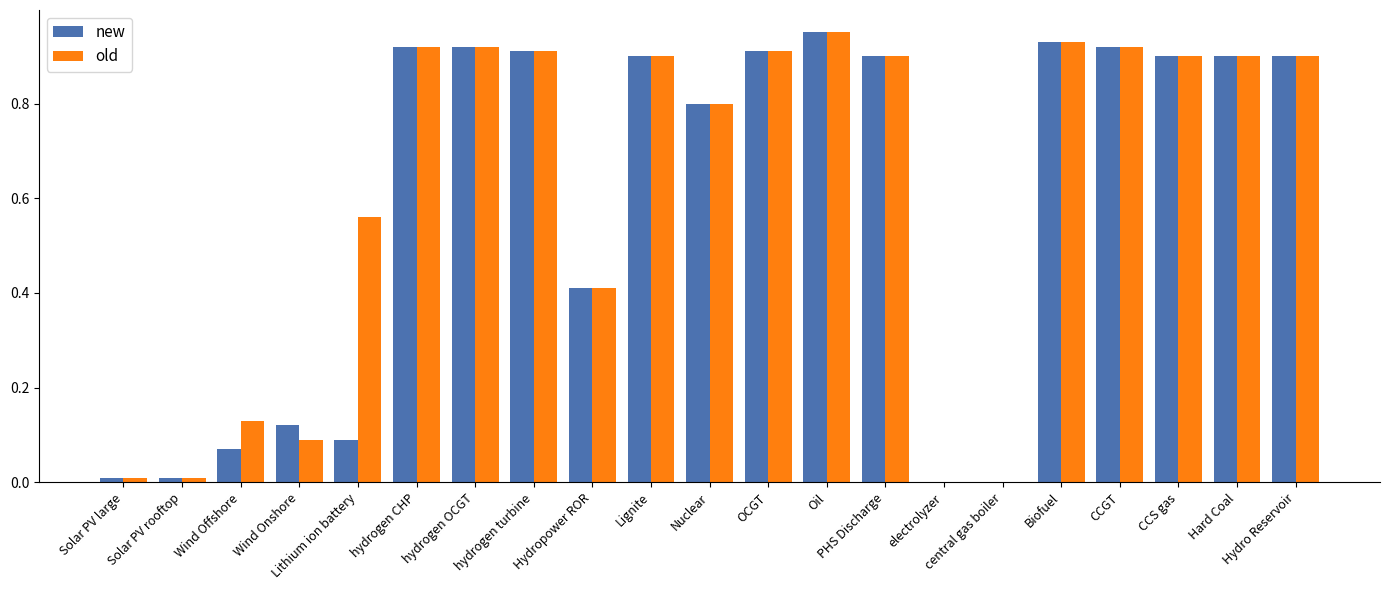

What is the sum of all new values?

12.5